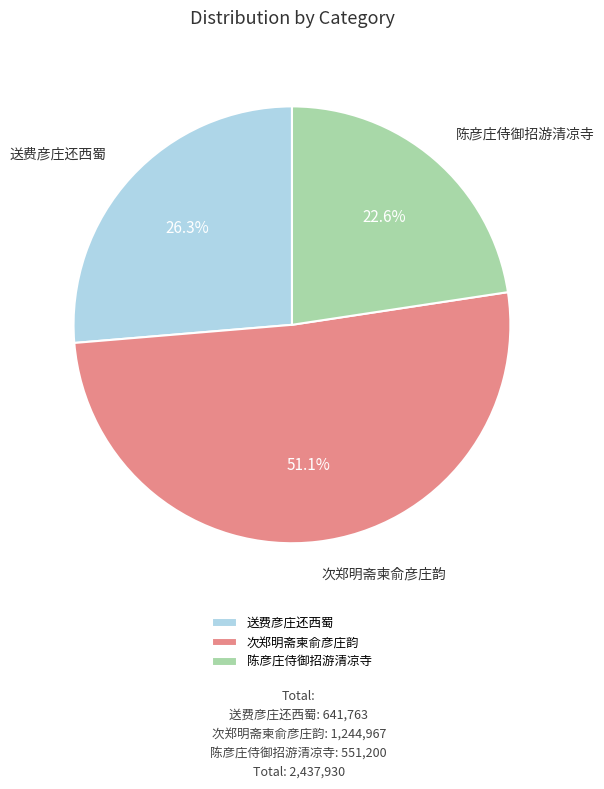

The 送费彦庄还西蜀 slice represents 34% of the pie. True or false?

False